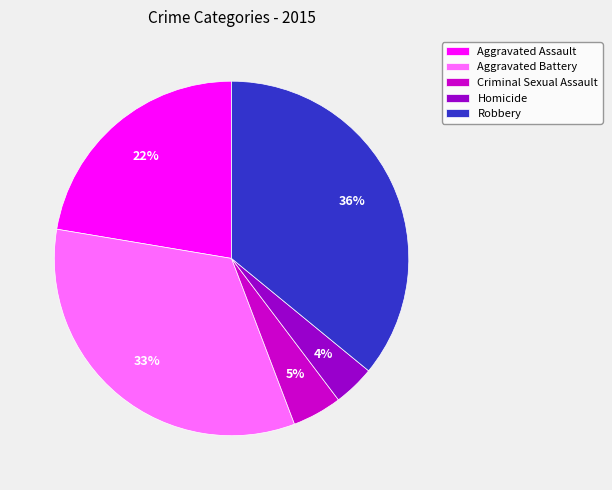

Does any single category account for the majority?

No